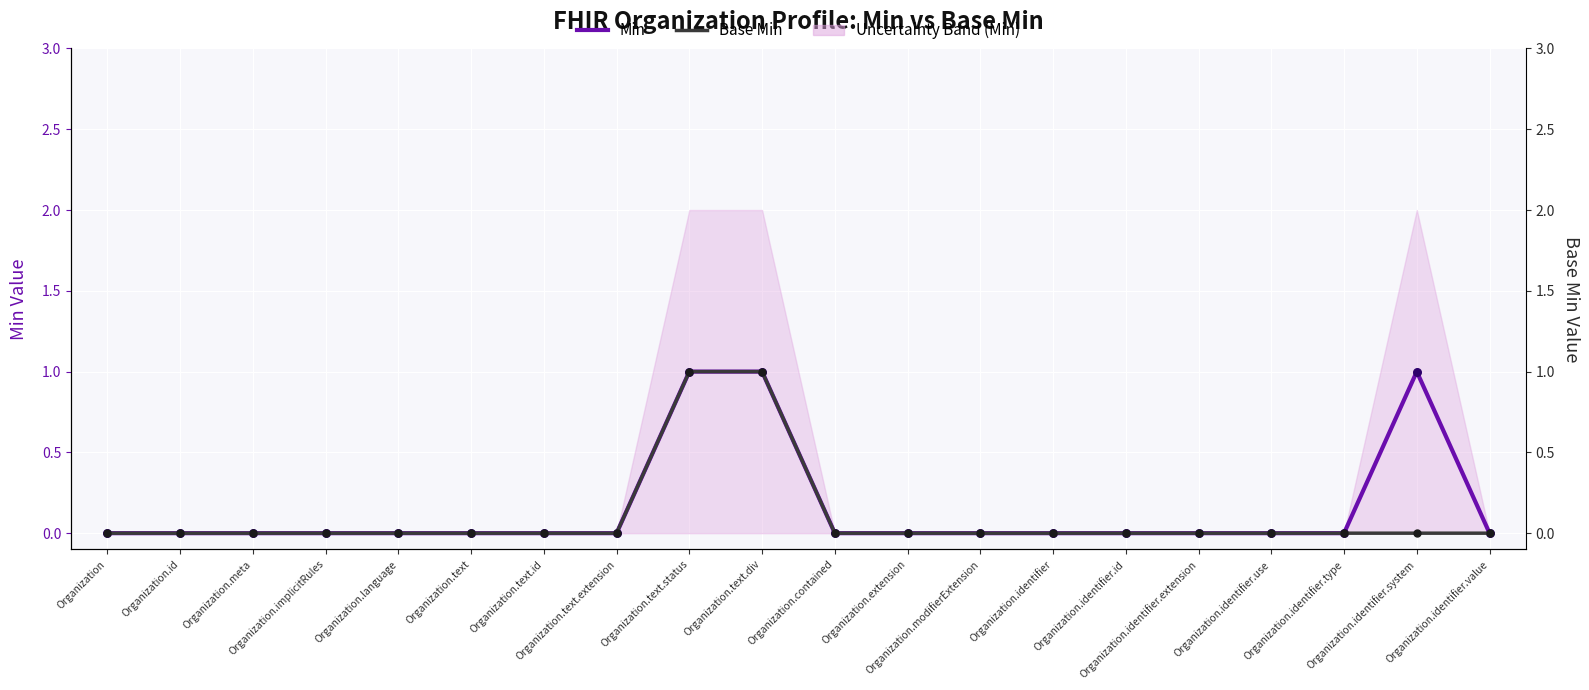

At which category is the sum across all series the highest?

Organization.text.status